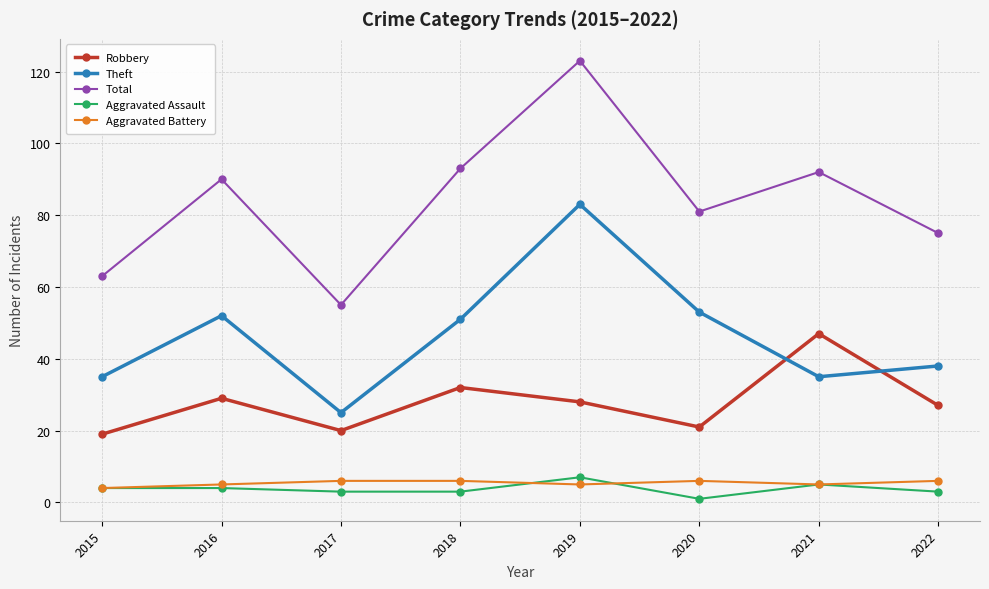

What is the maximum value shown in the chart?

123